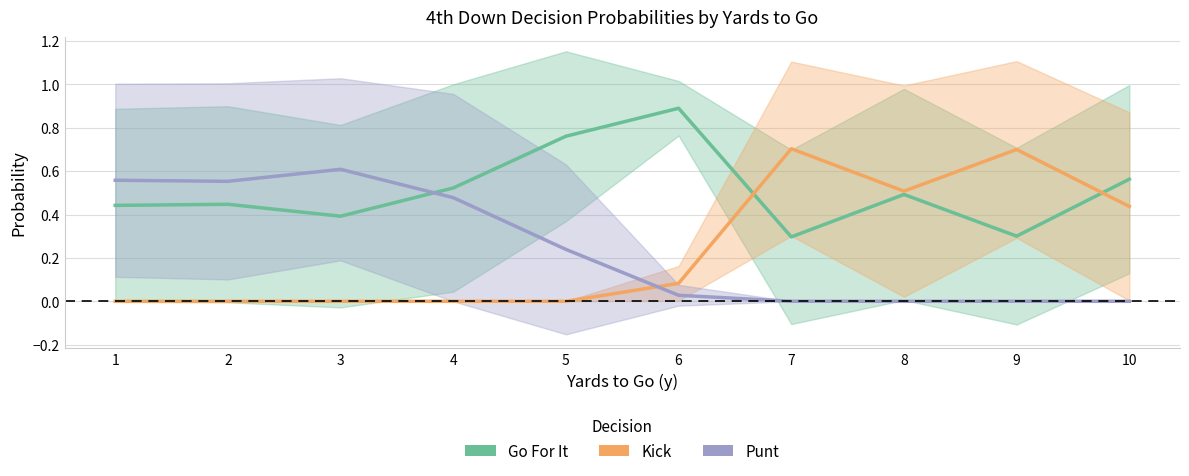

After their last crossing, which series has the higher values: Punt or Kick?

Kick